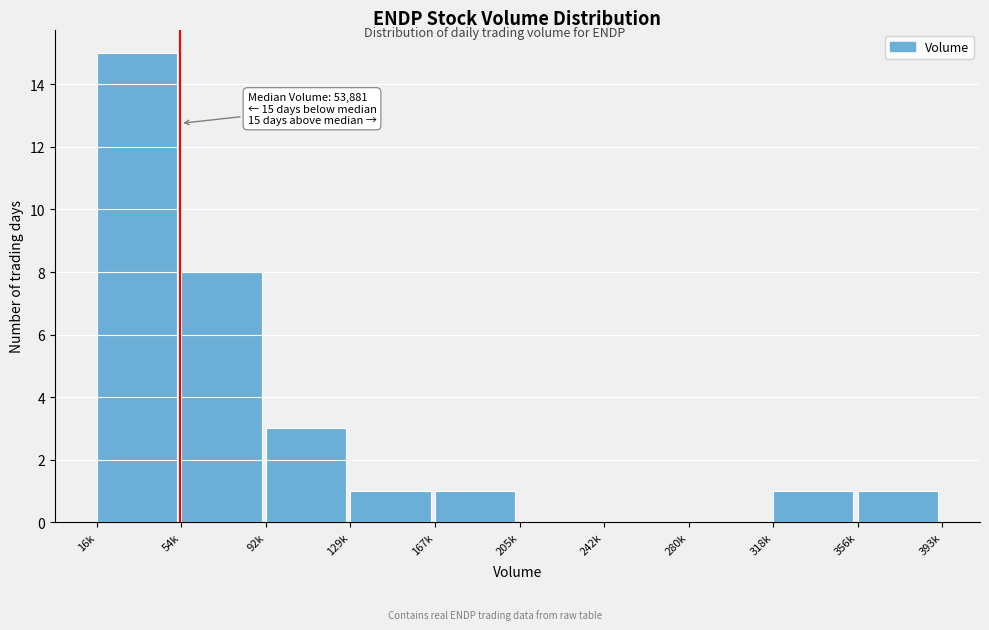

Reading left to right, what are all the values shown in this chart?

16k=15	54k=8	92k=3	129k=1	167k=1	205k=0	242k=0	280k=0	318k=1	356k=1